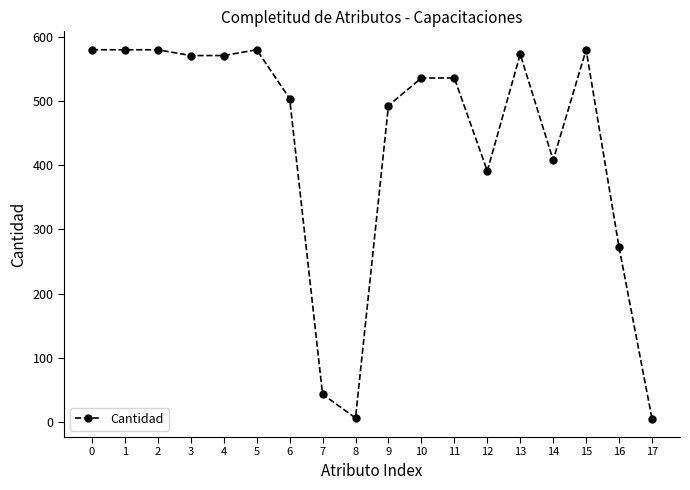

True or false: there are more than 0 points higher than both neighbors.

True